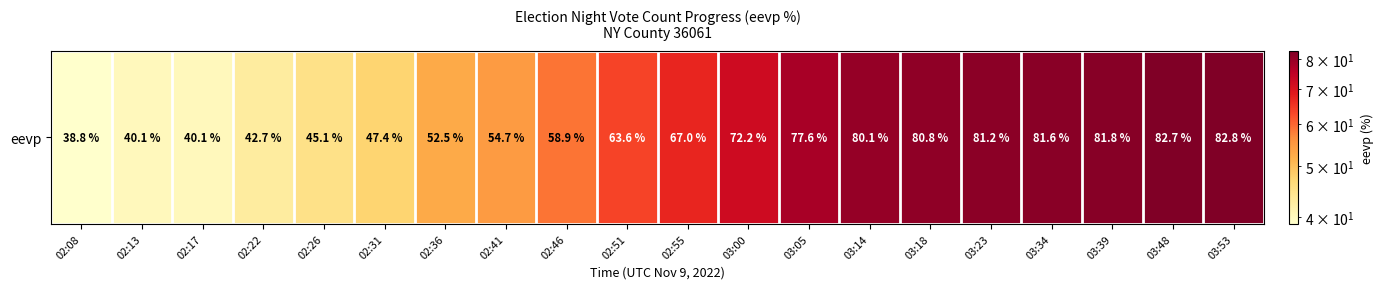

Rank the categories by value from highest to lowest.

03:53, 03:48, 03:39, 03:34, 03:23, 03:18, 03:14, 03:05, 03:00, 02:55, 02:51, 02:46, 02:41, 02:36, 02:31, 02:26, 02:22, 02:13, 02:17, 02:08